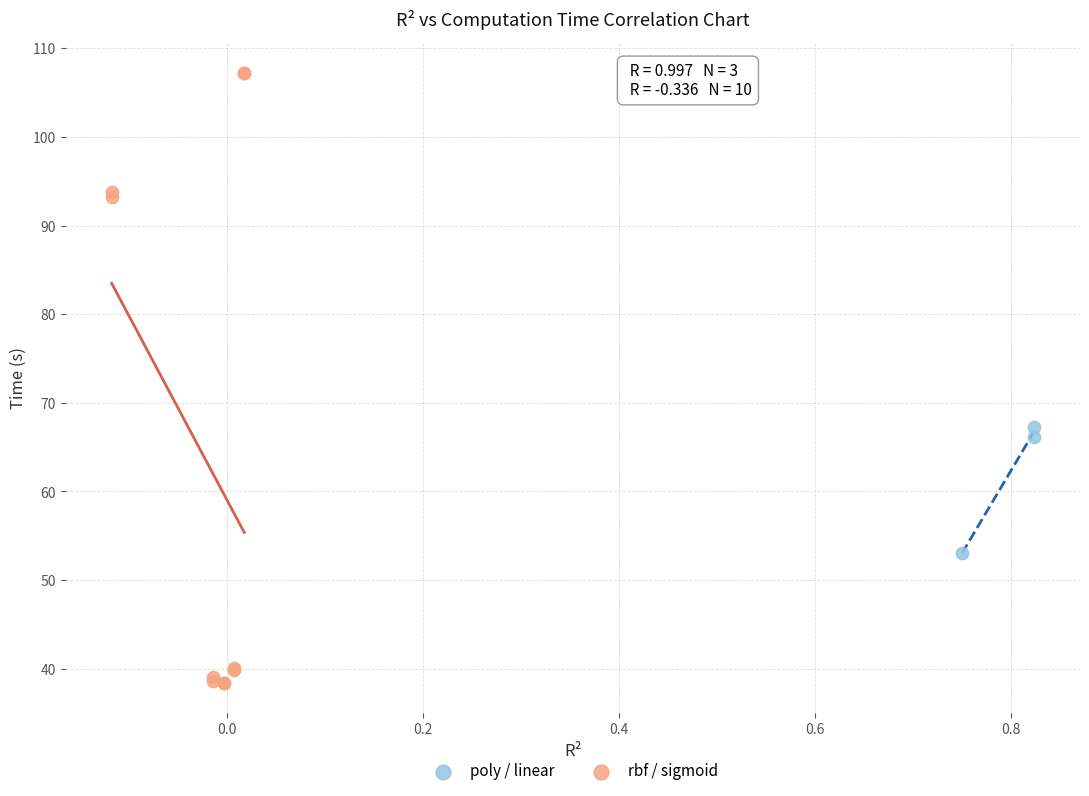

Which series has the largest Y range (max minus min)?

rbf / sigmoid